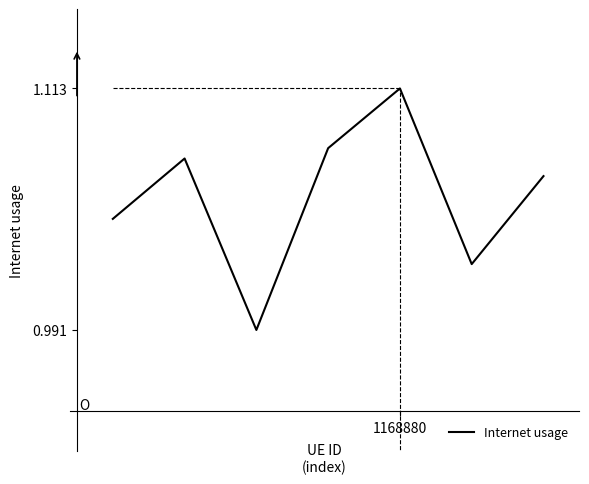

How many interior local valleys (lower than both neighbors) does the data have?

2